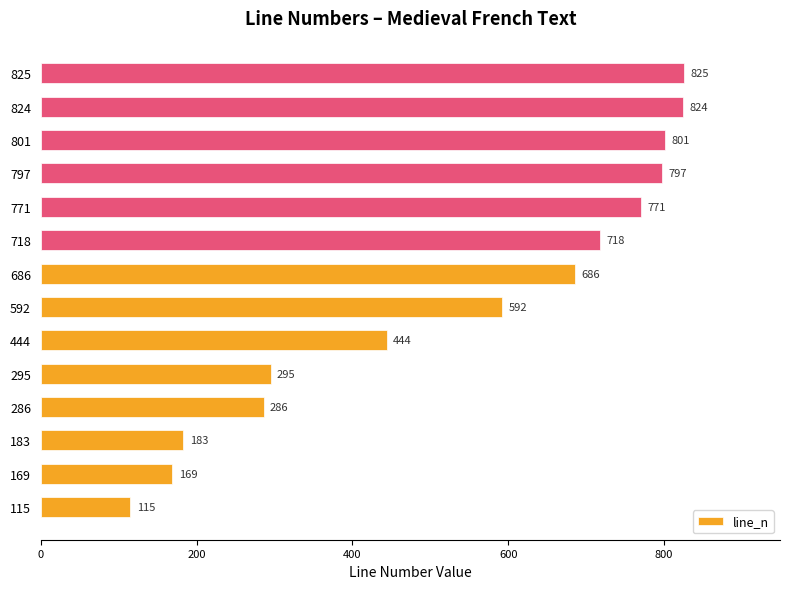

How many values are below 686?

7